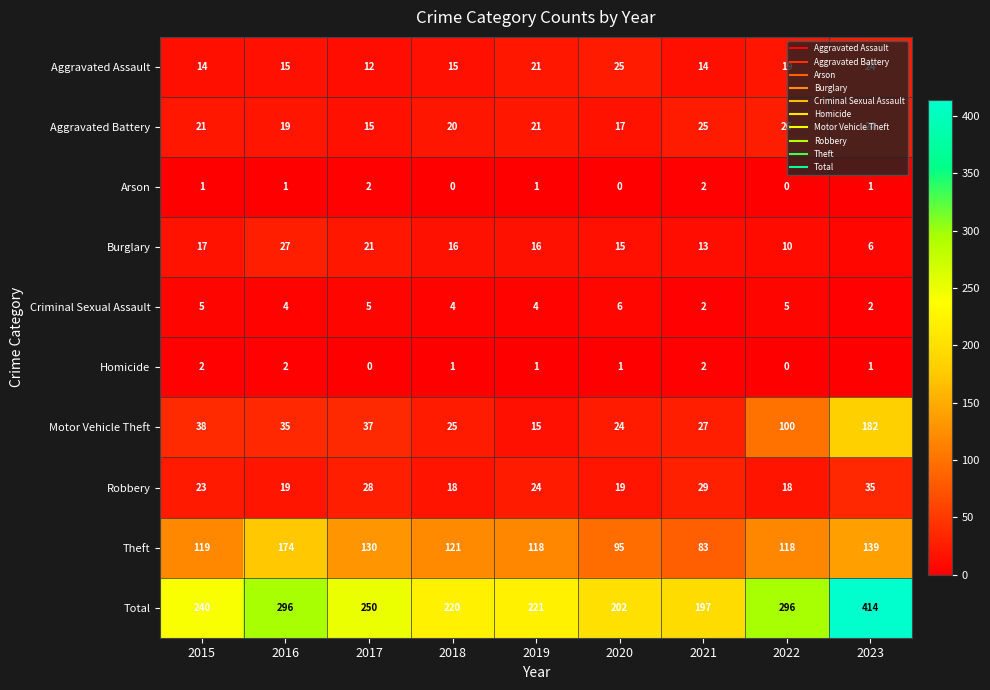

At which category is the sum across all series the highest?

2023